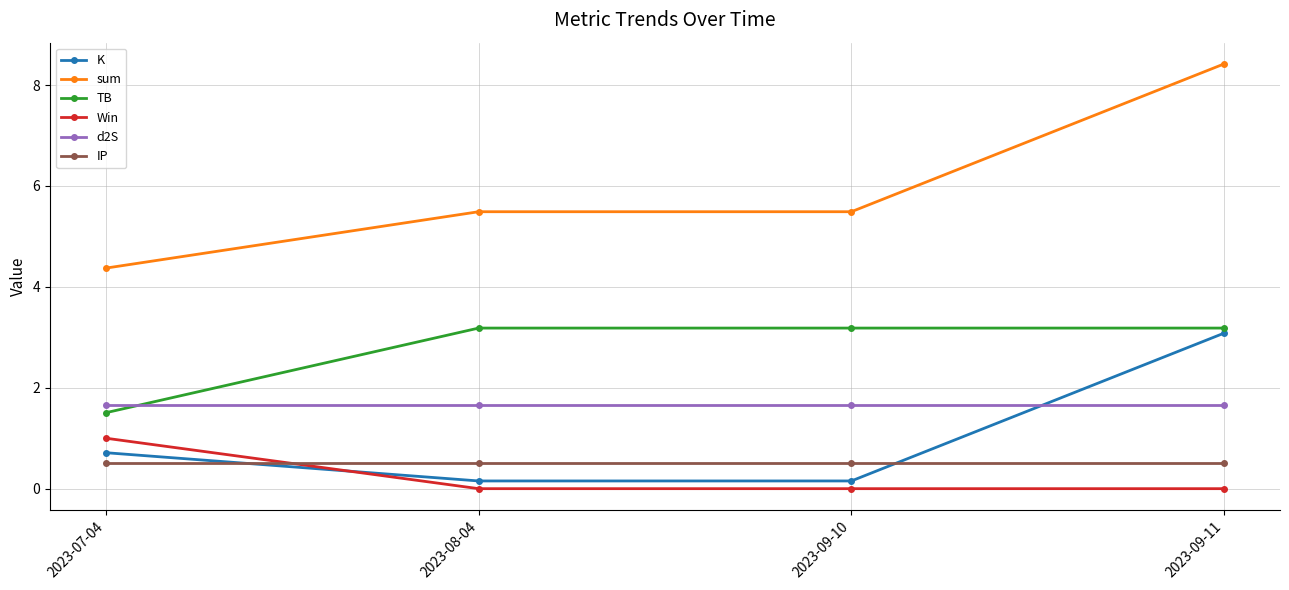

Between which two adjacent categories do IP and K first intersect?

2023-07-04 and 2023-08-04